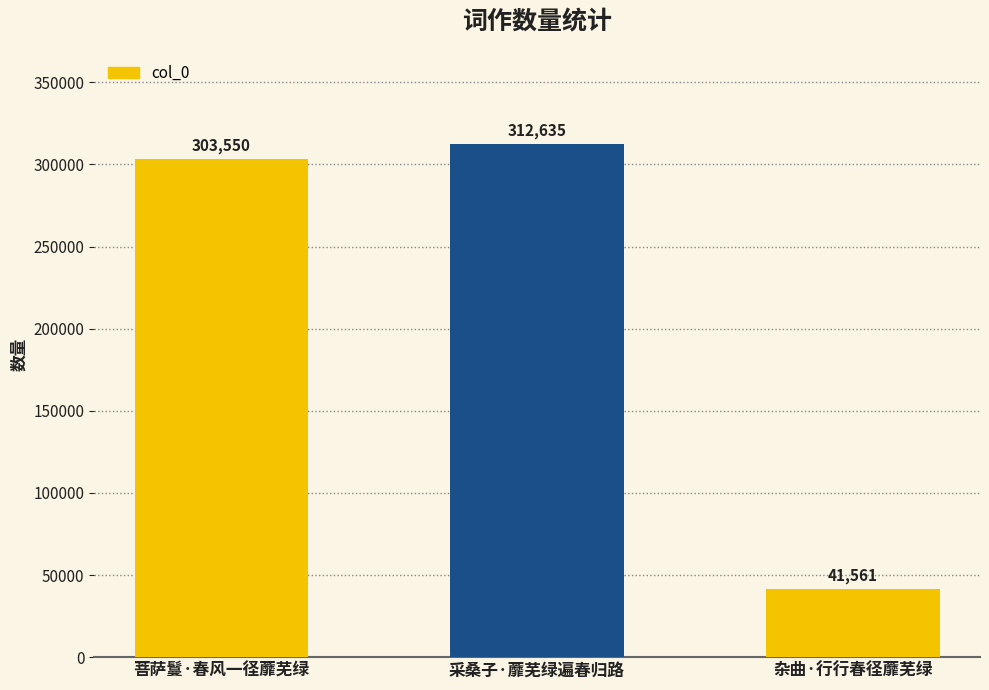

What is the difference between the values at 菩萨鬘·春风一径蘼芜绿 and 杂曲·行行春径蘼芜绿?

261989